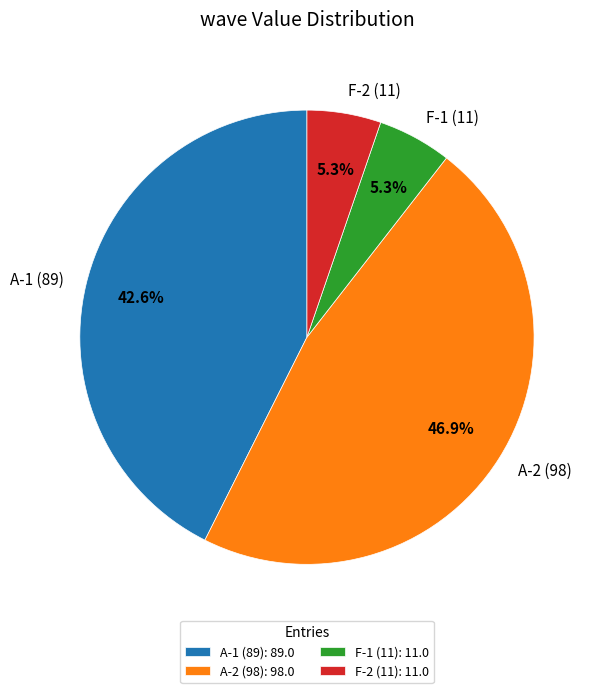

What portion of the pie excludes F-1 (11)?

94.7%